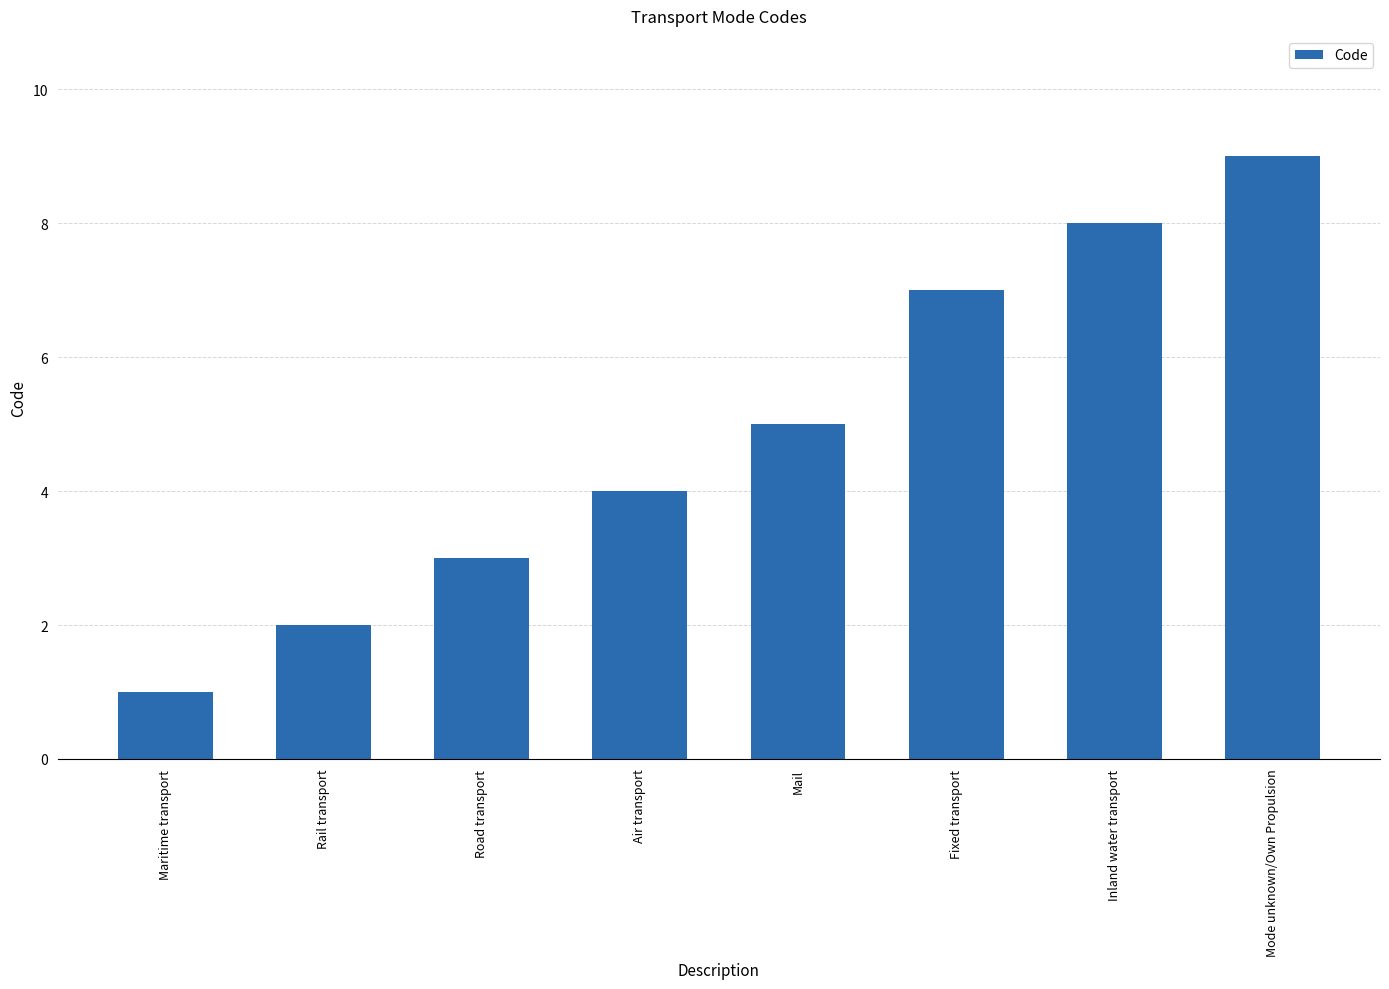

Where is the data nearest to the value 5?

Mail